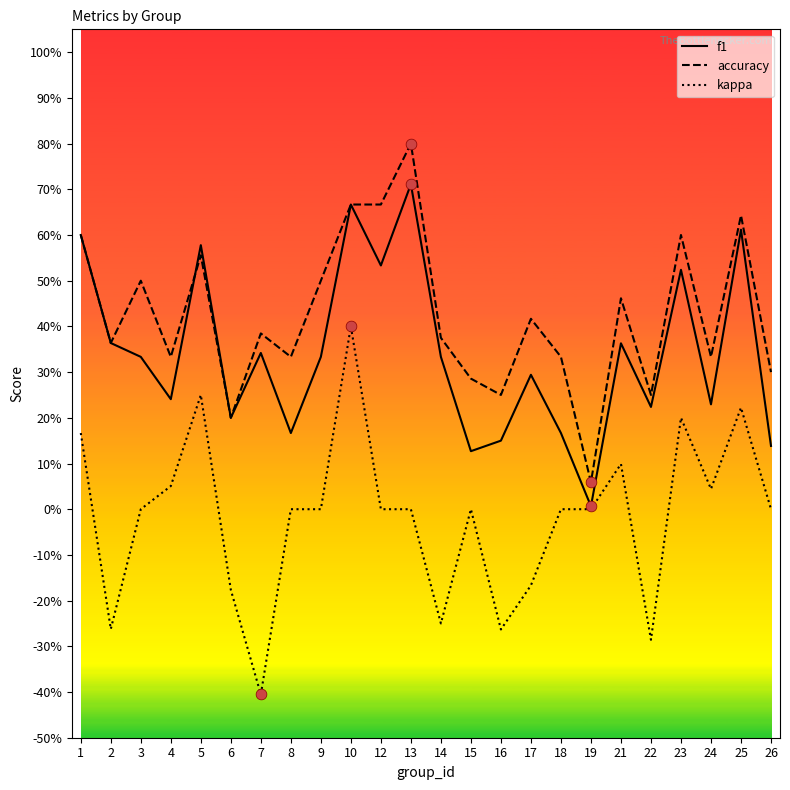

What is the total value across all series at 10?

1.7